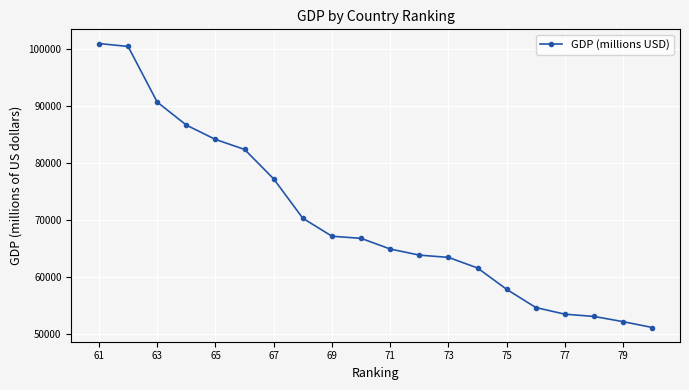

What is the difference between the maximum and minimum values?

49765